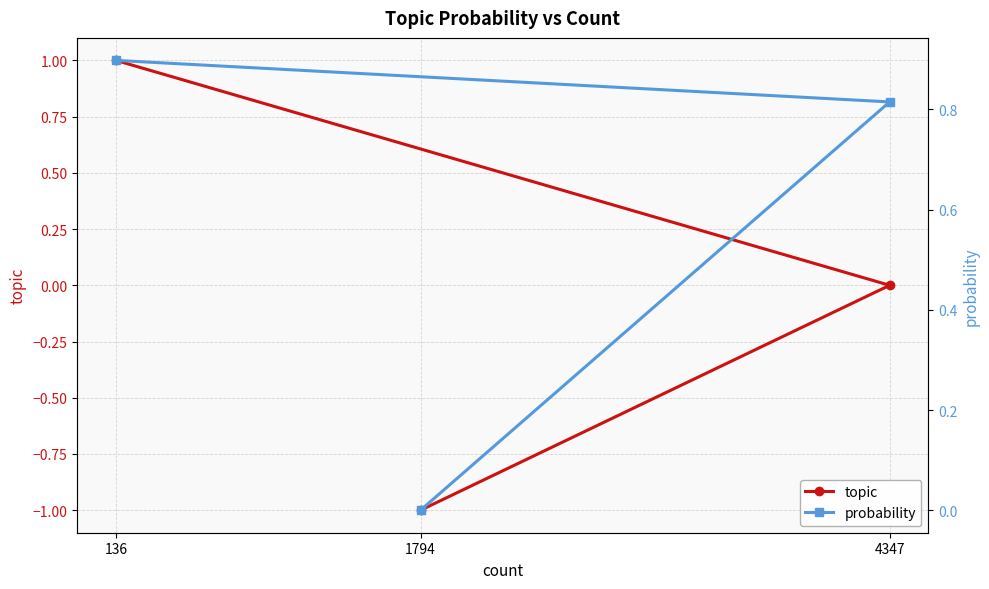

The value of topic at 1794 is -1.6. True or false?

False